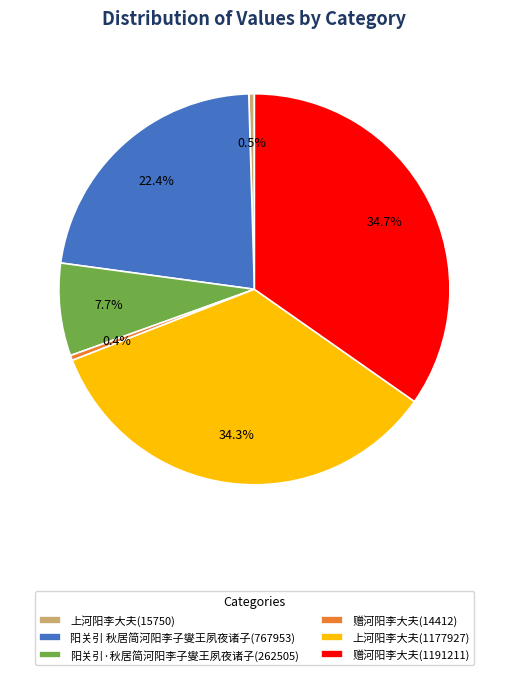

To the nearest percent, what is the difference between the 赠河阳李大夫(1191211) and 阳关引 秋居简河阳李子燮王夙夜诸子(767953) slice percentages?

12%